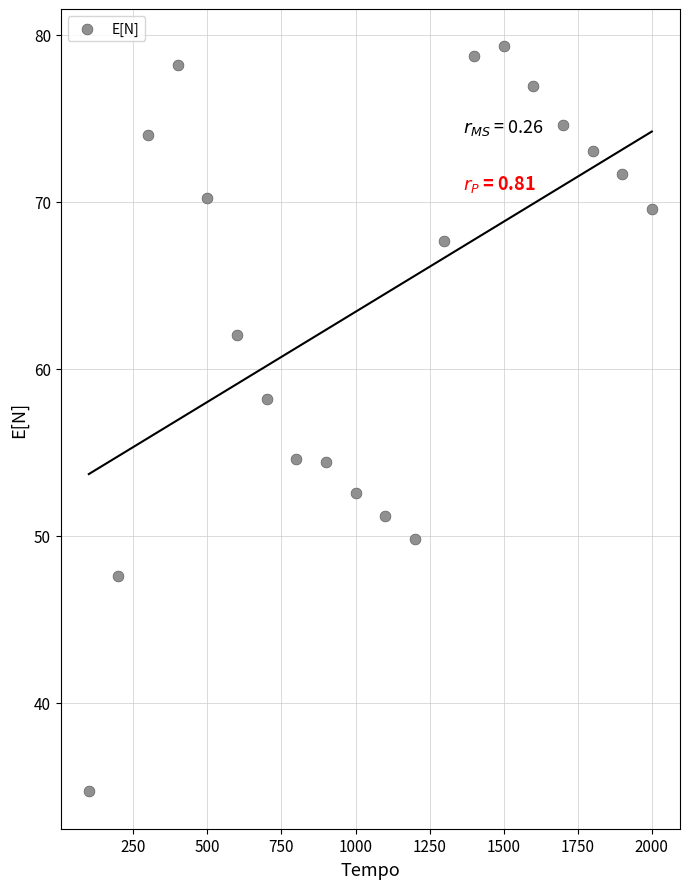

What is the range of Y values (max minus min)?

44.6